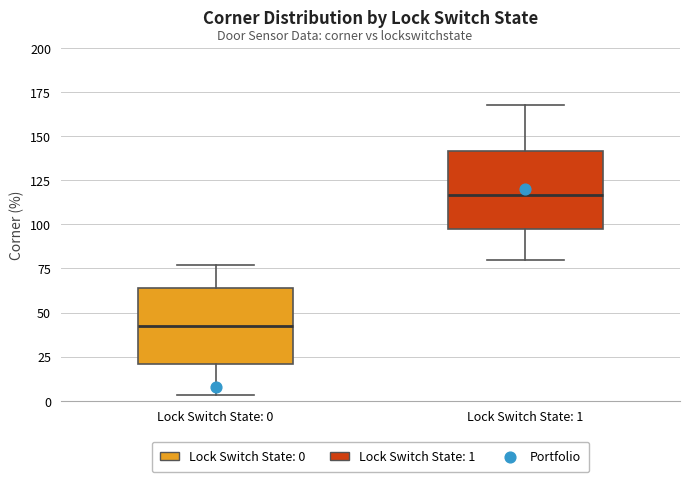

Which box has the lowest median line?

Lock Switch State: 0